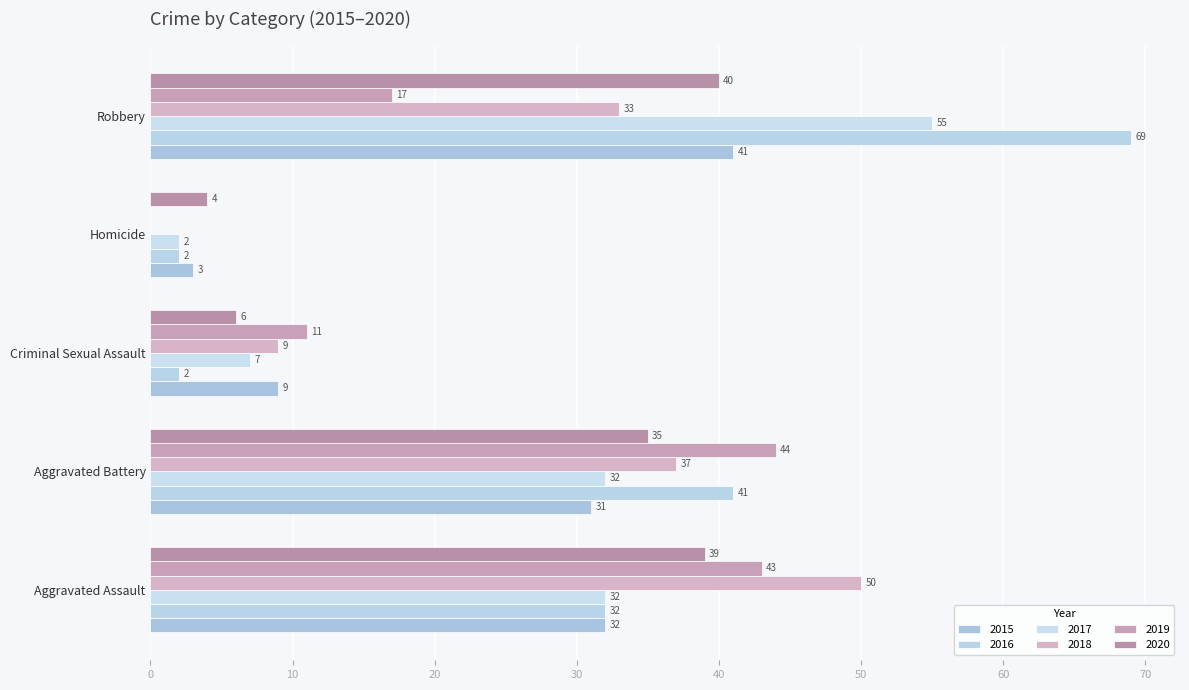

What is the sum of all 2017 values?

128